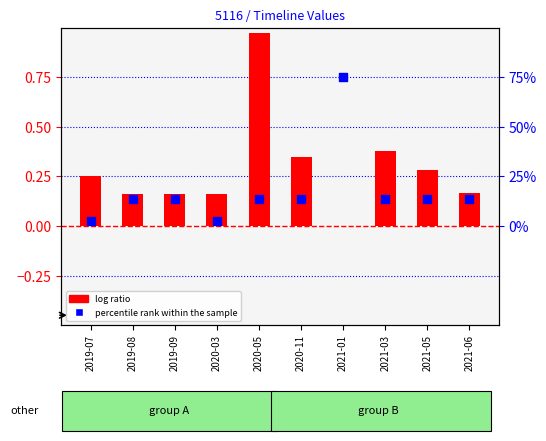

Is the value of percentile rank within the sample at 2019-08 greater than the value of log ratio at 2020-03?

Yes